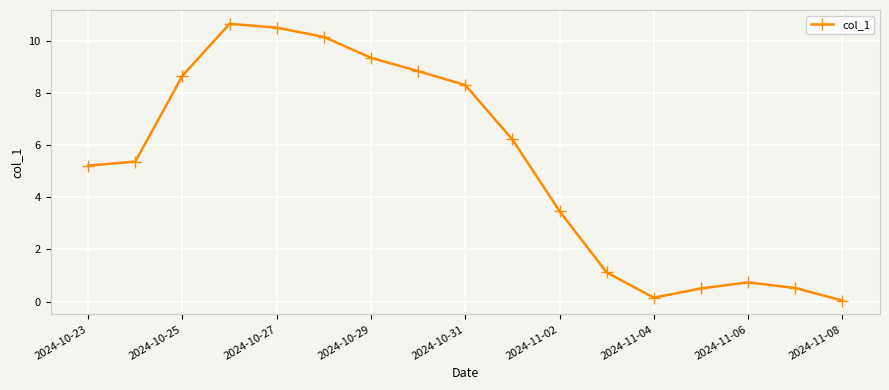

How many points are higher than both their immediate neighbors (excluding endpoints)?

2